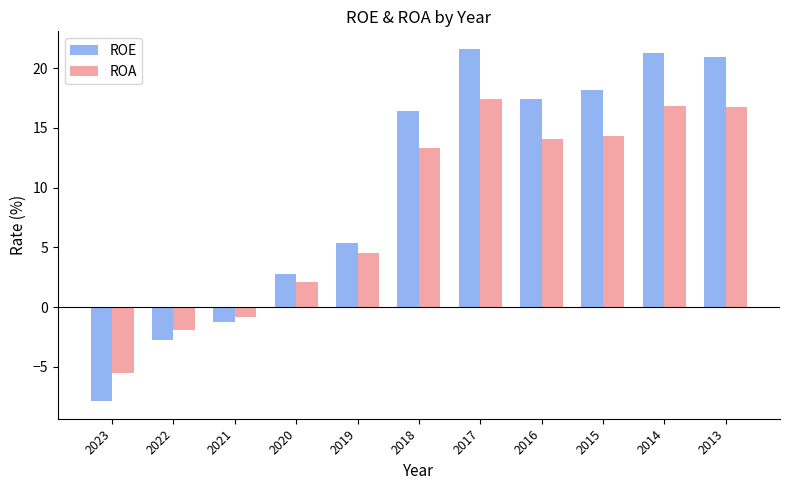

Is the value of ROE at 2017 greater than the value of ROA at 2016?

Yes